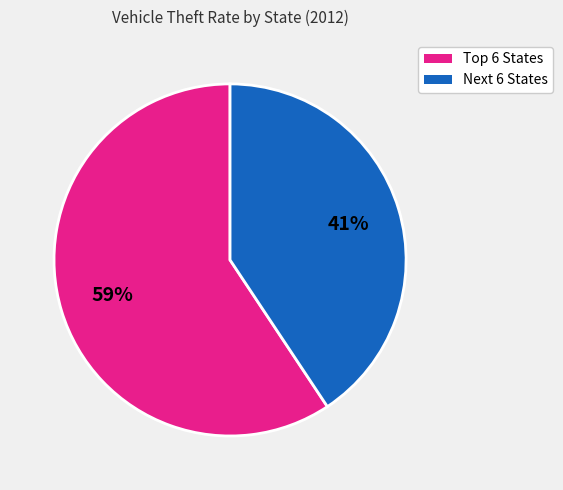

To the nearest percent, what is the average slice percentage?

50%